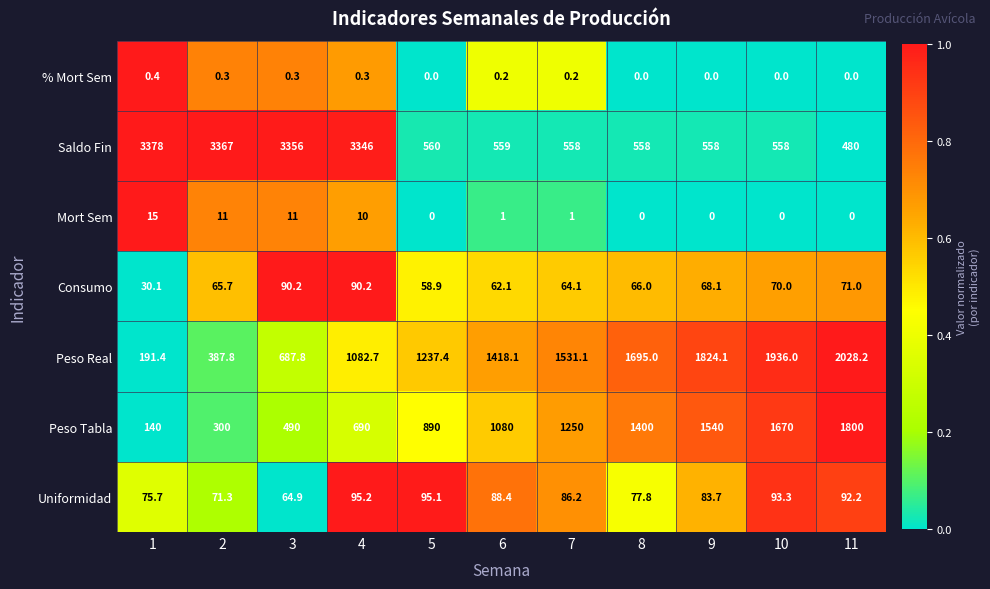

How many distinct data groups are displayed?

7